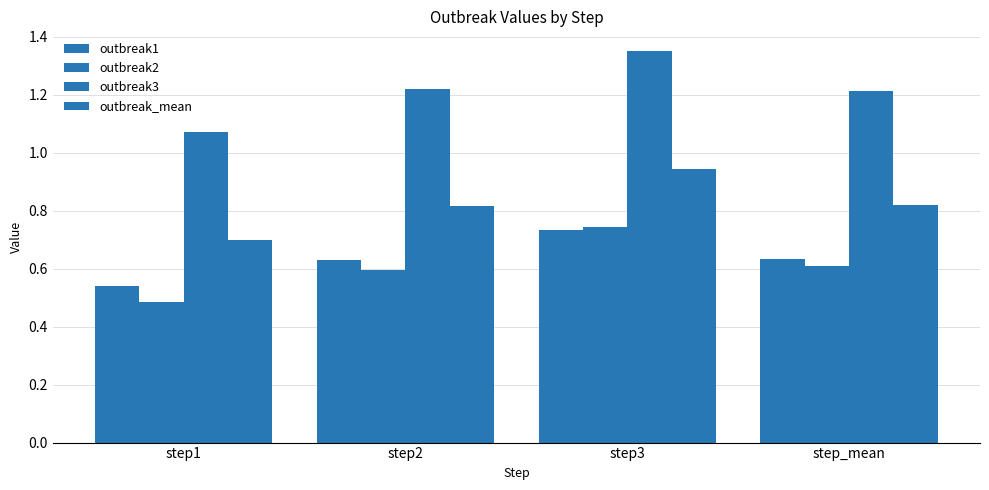

What value does the outbreak3 series have at step3?

1.4